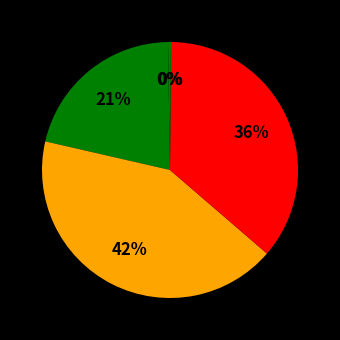

Count the number of slices in the pie.

5